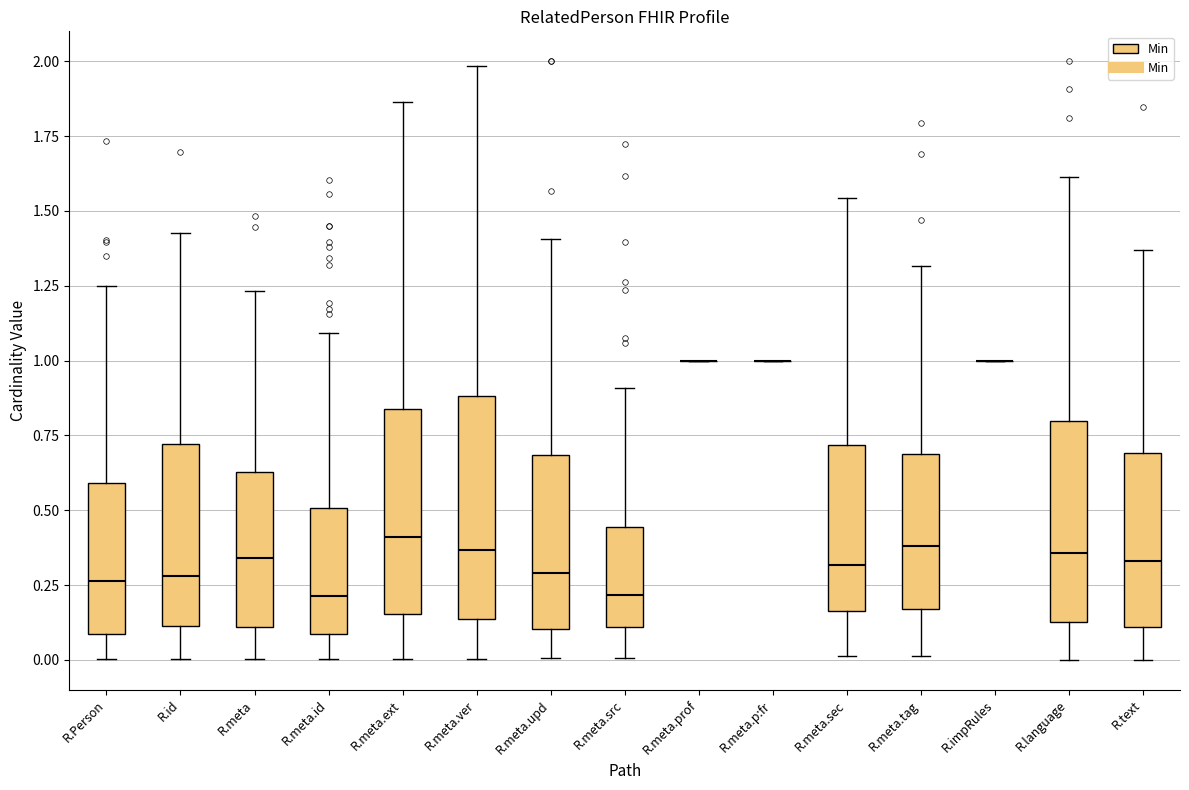

Reading left to right, read every box against the y-axis: the position of its median line, the range the box covers, and the ends of its whiskers. The values are not printed on the chart, so give them approximately, as read against the axis.

R.Person: median 0.25, box 0.10 to 0.60, whiskers 0.00 to 1.25
R.id: median 0.30, box 0.10 to 0.70, whiskers 0.00 to 1.45
R.meta: median 0.35, box 0.10 to 0.65, whiskers 0.00 to 1.25
R.meta.id: median 0.20, box 0.10 to 0.50, whiskers 0.00 to 1.10
R.meta.ext: median 0.40, box 0.15 to 0.85, whiskers 0.00 to 1.85
R.meta.ver: median 0.35, box 0.15 to 0.90, whiskers 0.00 to 2.00
R.meta.upd: median 0.30, box 0.10 to 0.70, whiskers 0.00 to 1.40
R.meta.src: median 0.20, box 0.10 to 0.45, whiskers 0.00 to 0.90
R.meta.prof: box collapsed to a line at 1.00, whiskers 1.00 to 1.00
R.meta.p:fr: box collapsed to a line at 1.00, whiskers 1.00 to 1.00
R.meta.sec: median 0.30, box 0.15 to 0.70, whiskers 0.00 to 1.55
R.meta.tag: median 0.40, box 0.15 to 0.70, whiskers 0.00 to 1.30
R.impRules: box collapsed to a line at 1.00, whiskers 1.00 to 1.00
R.language: median 0.35, box 0.15 to 0.80, whiskers 0.00 to 1.60
R.text: median 0.35, box 0.10 to 0.70, whiskers 0.00 to 1.35